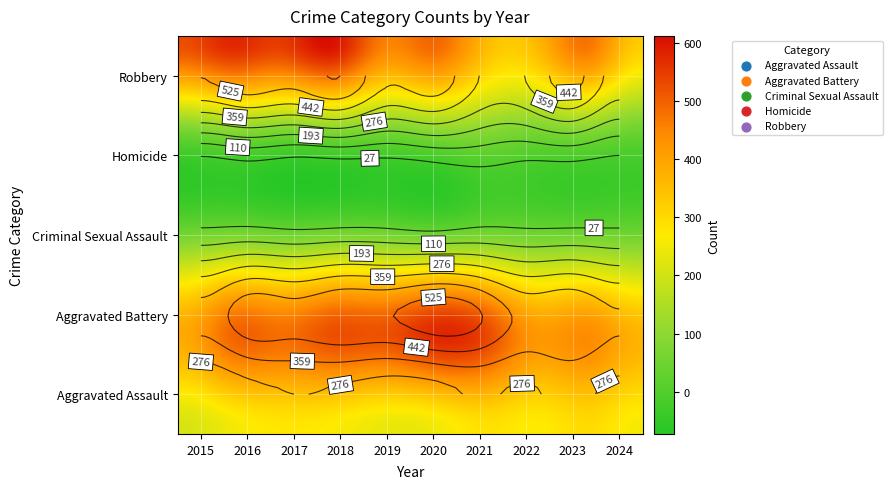

How many data points does each series have?

10